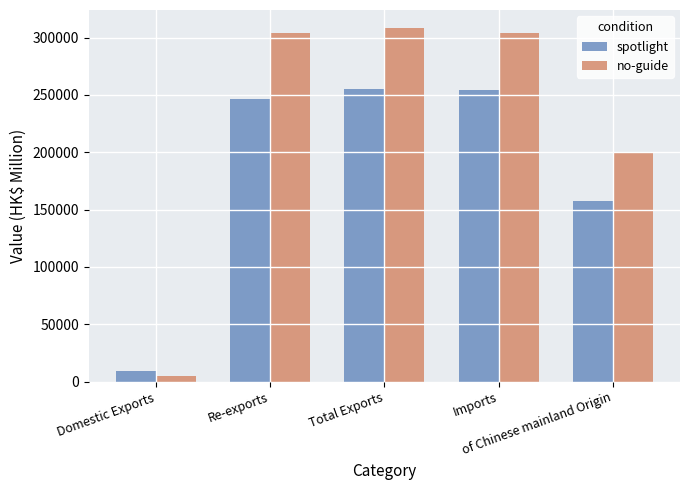

How many bars are there in total?

10